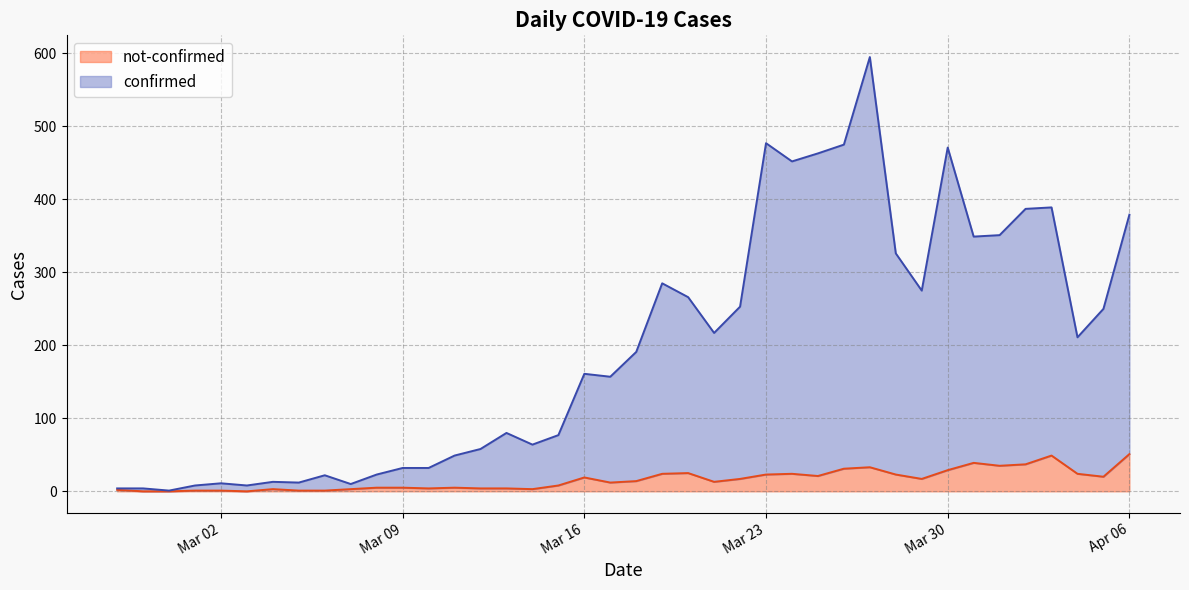

Rank the series at 2020-03-28 from lowest to highest value.

not-confirmed, confirmed